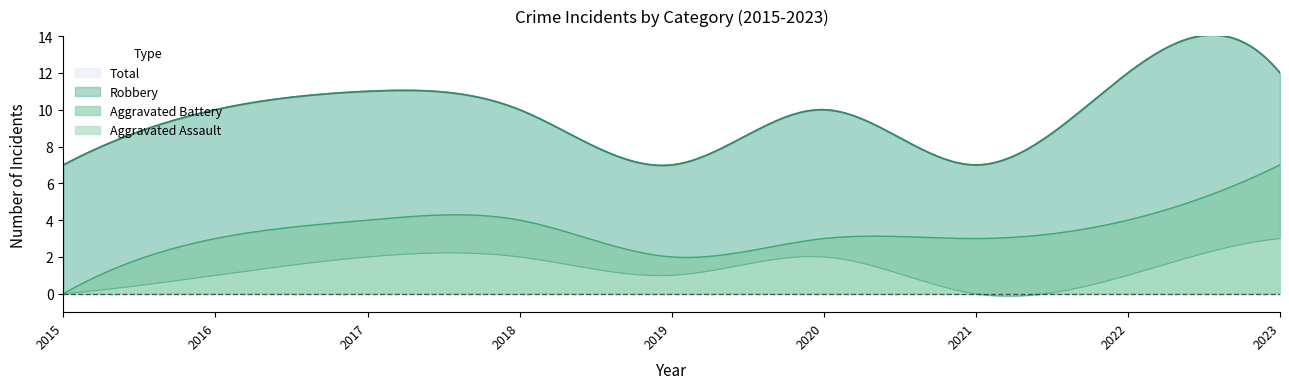

Count the number of categories in the chart.

9